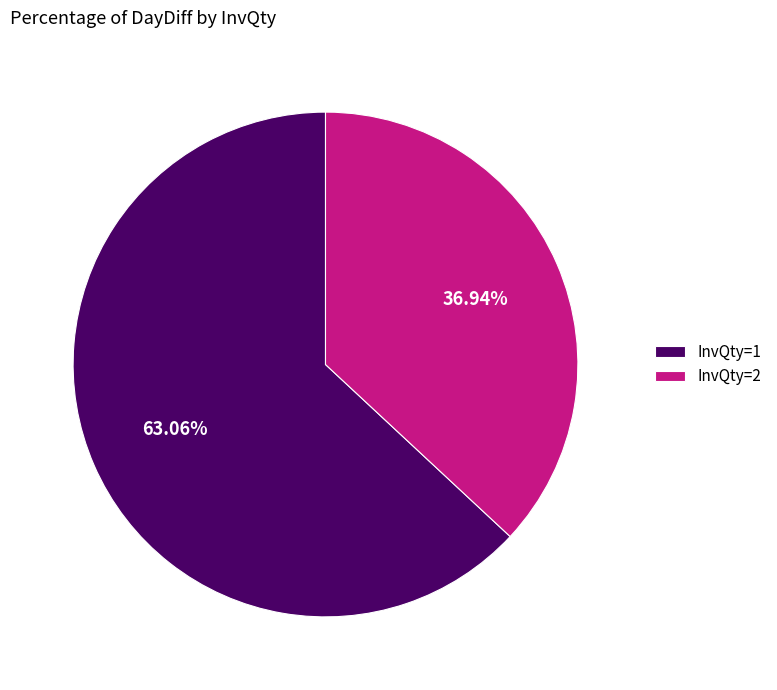

What is the largest slice in the pie chart?

InvQty=1